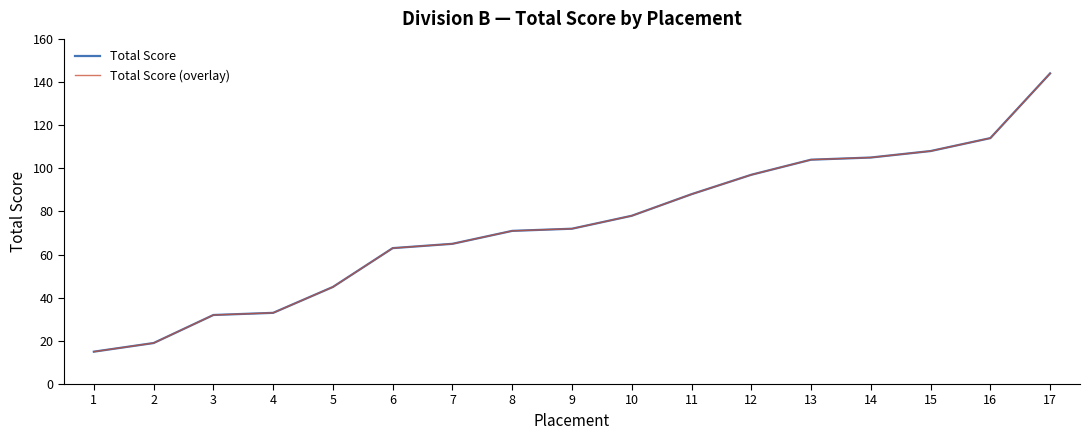

At 10, list the series in order from smallest to largest.

Total Score, Total Score (overlay)